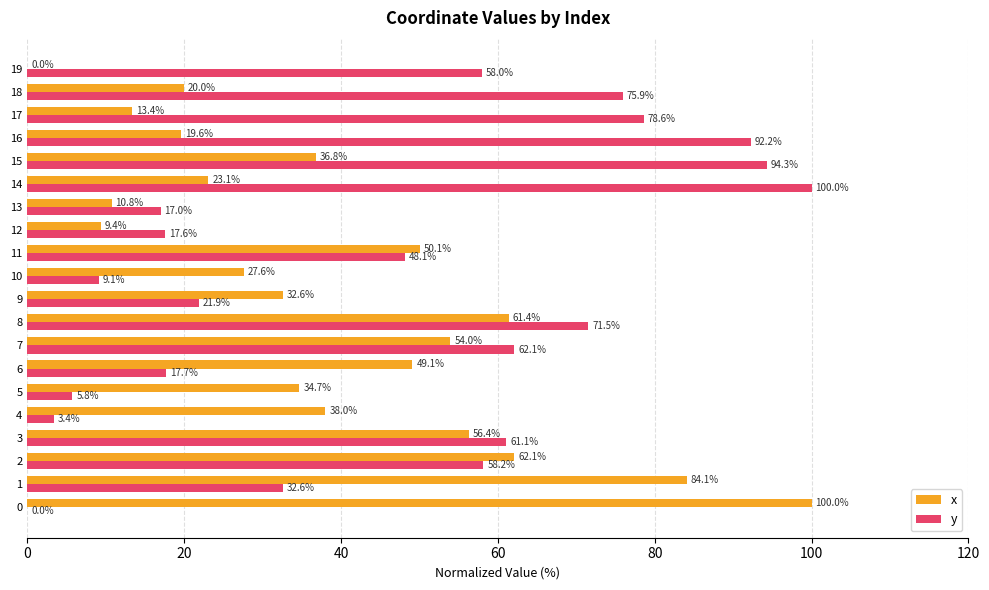

What is the average value of the x series?

39.1